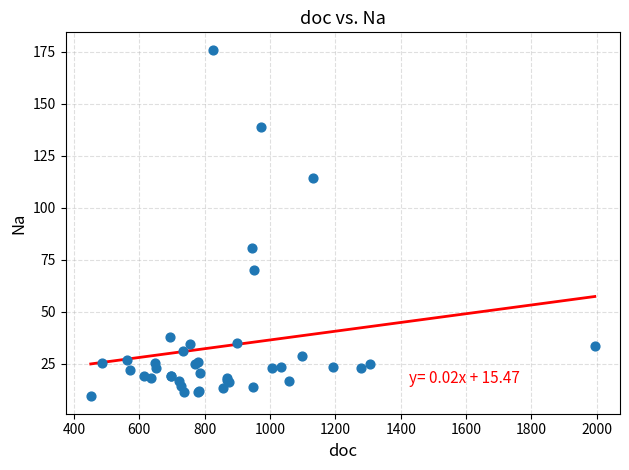

What Y value in the scatter plot is closest to 92?

80.8